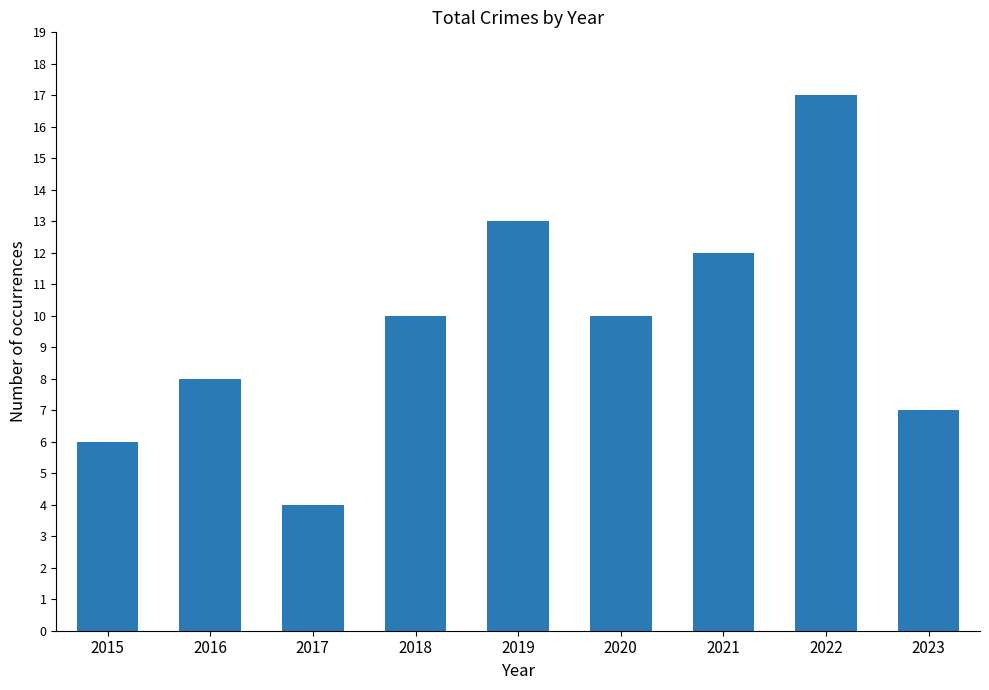

How many values are below 10?

4